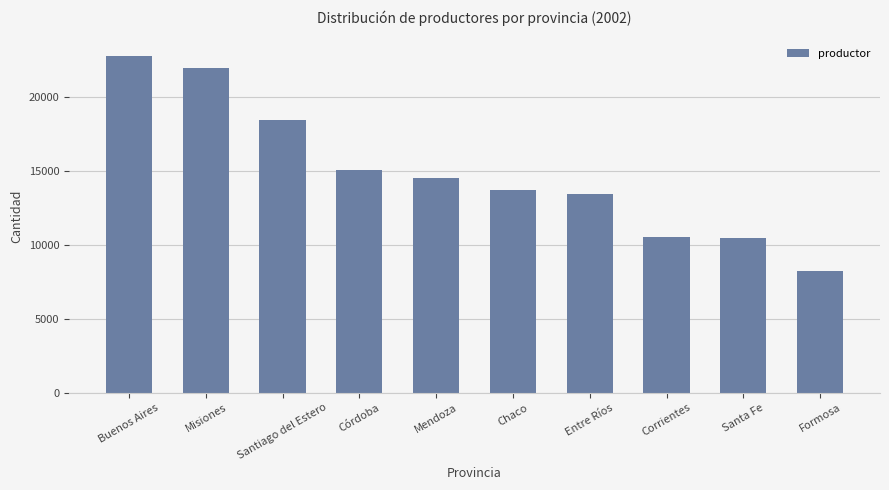

What is the minimum value shown in the chart?

8235